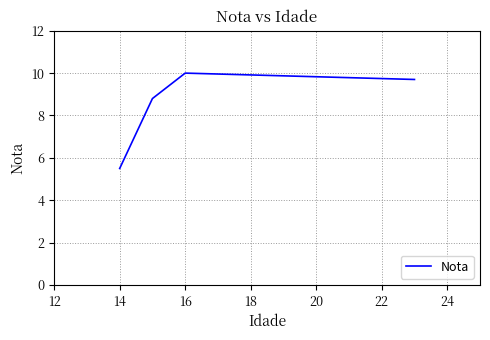

What is the sum of all values?

34.0